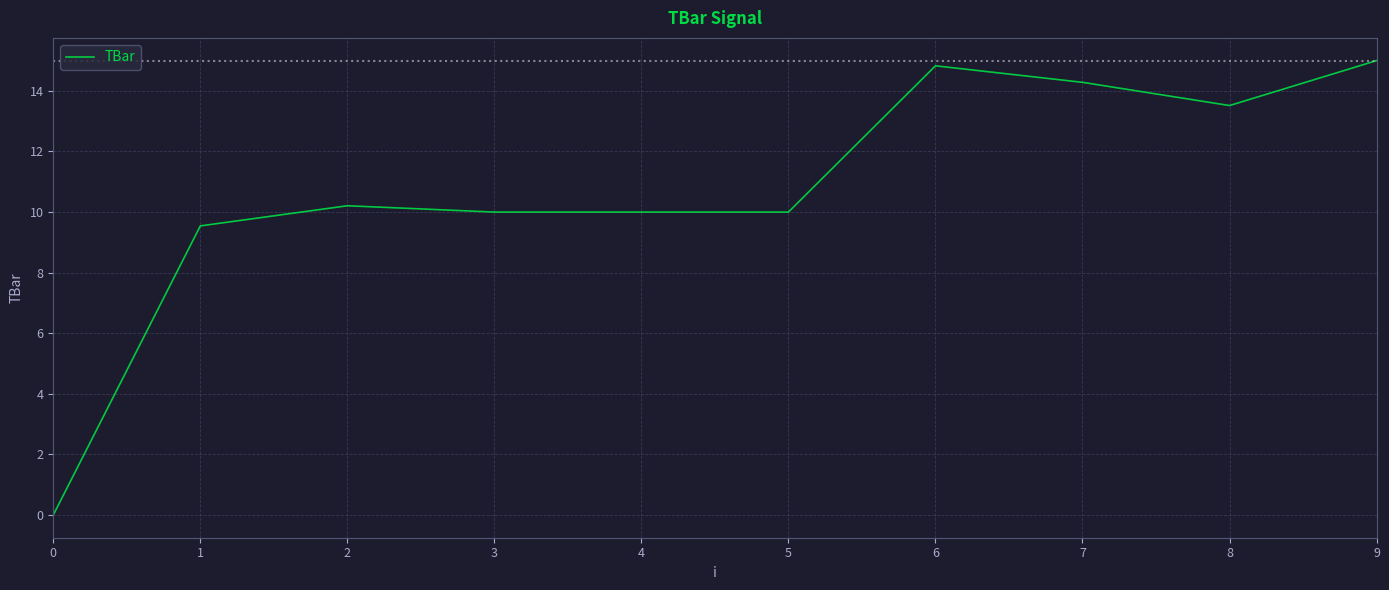

What value does the data have at 6?

14.8